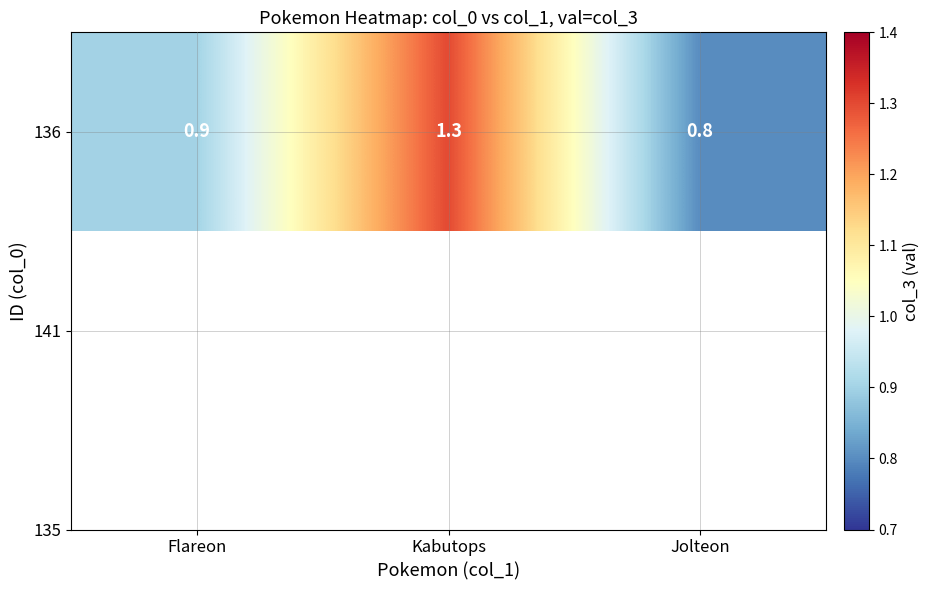

Rank the categories by value from lowest to highest.

Jolteon, Flareon, Kabutops